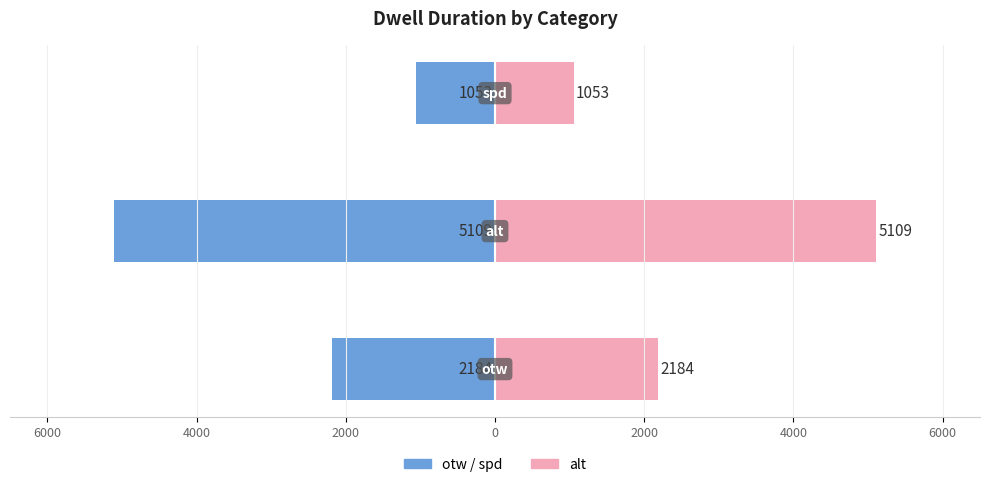

Reading left to right, list all the values displayed in this chart.

duration (left): 6000=-2184	4000=-5109	2000=-1053
duration (right): 6000=2184	4000=5109	2000=1053